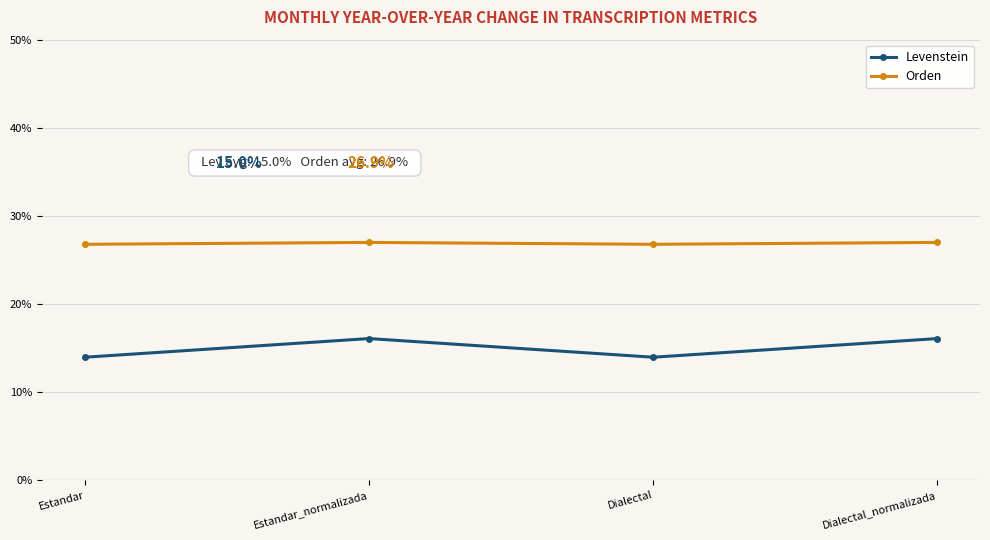

What position from the right is Dialectal?

2